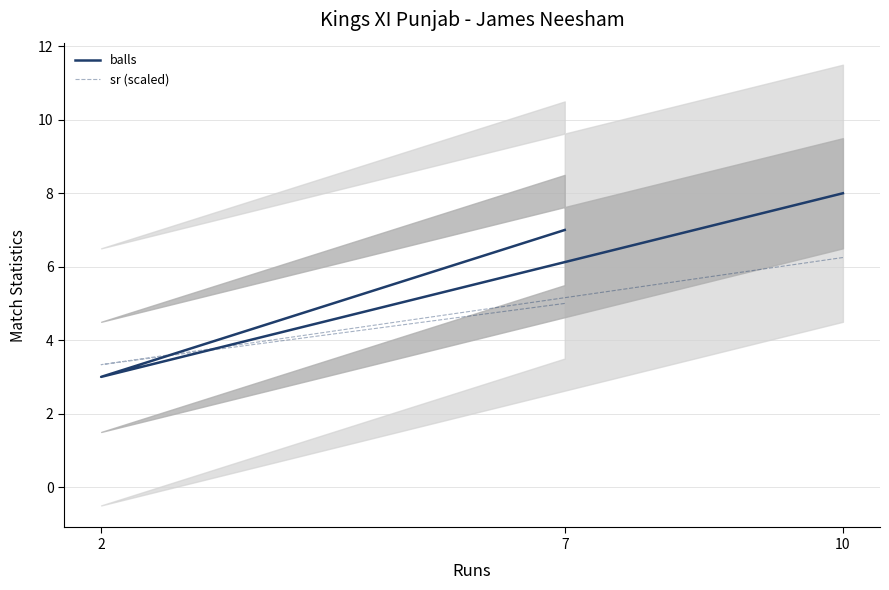

At 2, list the series in order from largest to smallest.

sr (scaled), balls